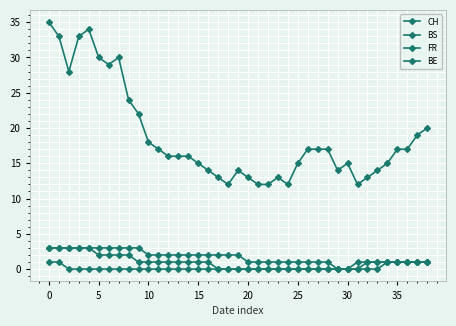

At how many categories does at least one series exceed 32?

4